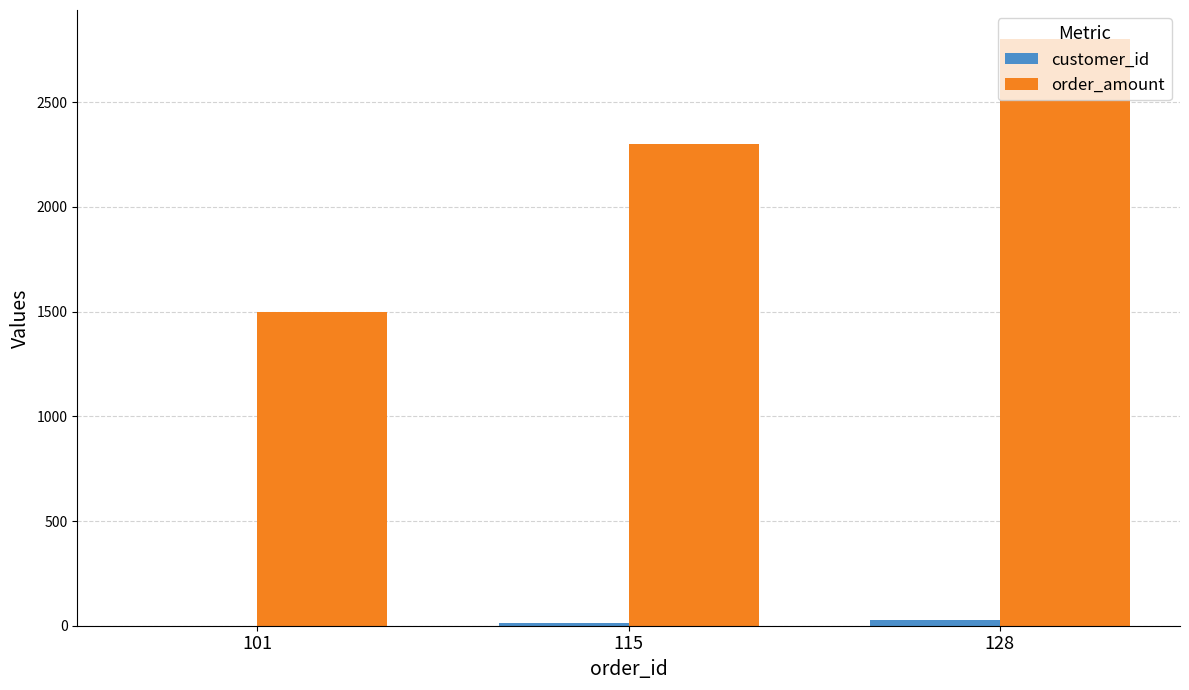

At which category does the chart reach its peak across all series?

128